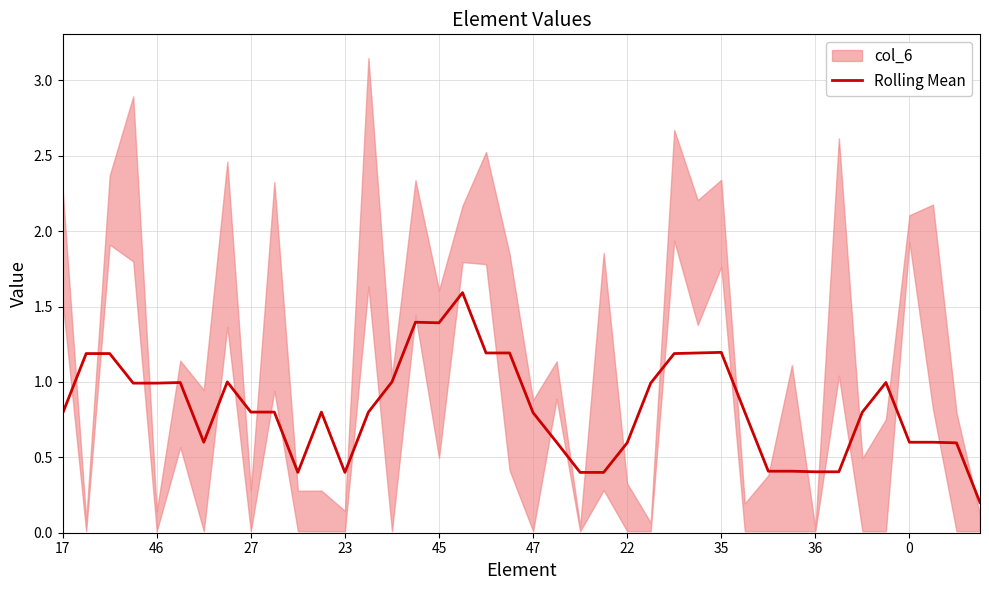

How many interior local peaks (higher than both neighbors) does the data have?

8